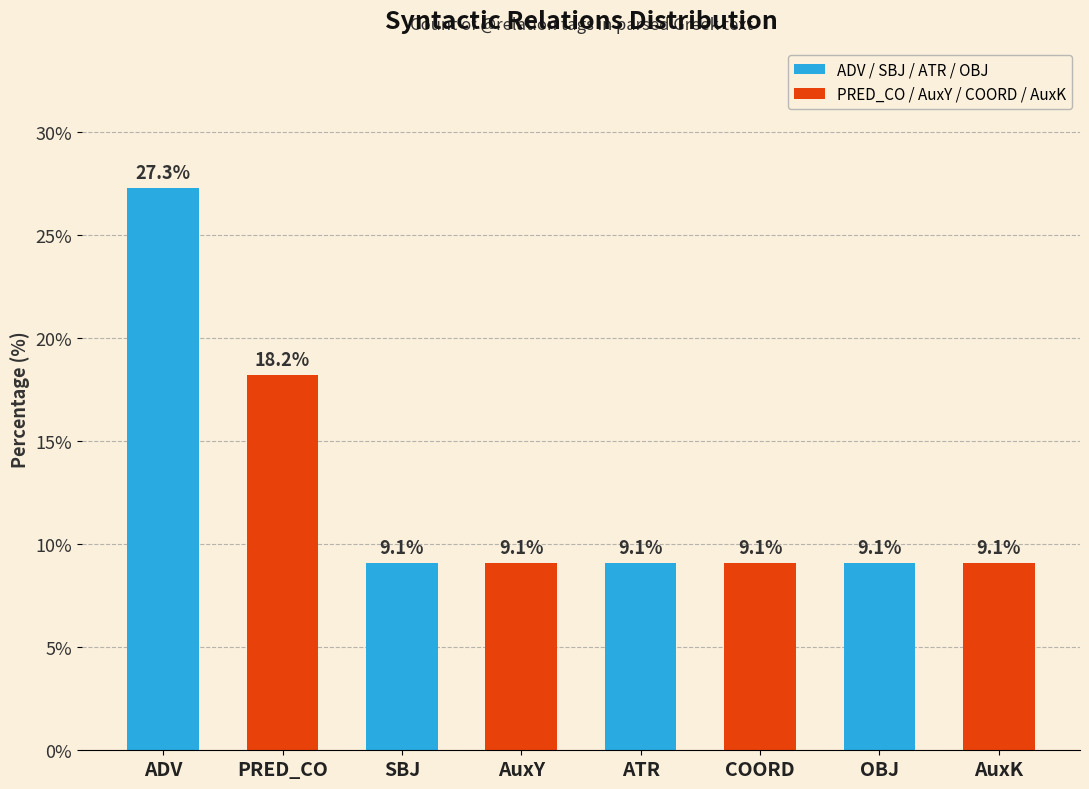

Where is the data nearest to the value 18?

PRED_CO